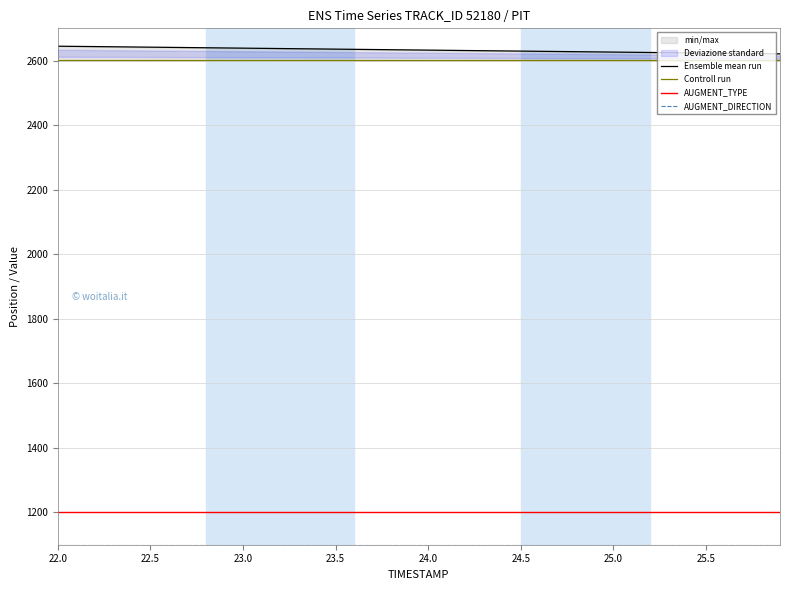

Which category has the lowest value across all series?

22.0